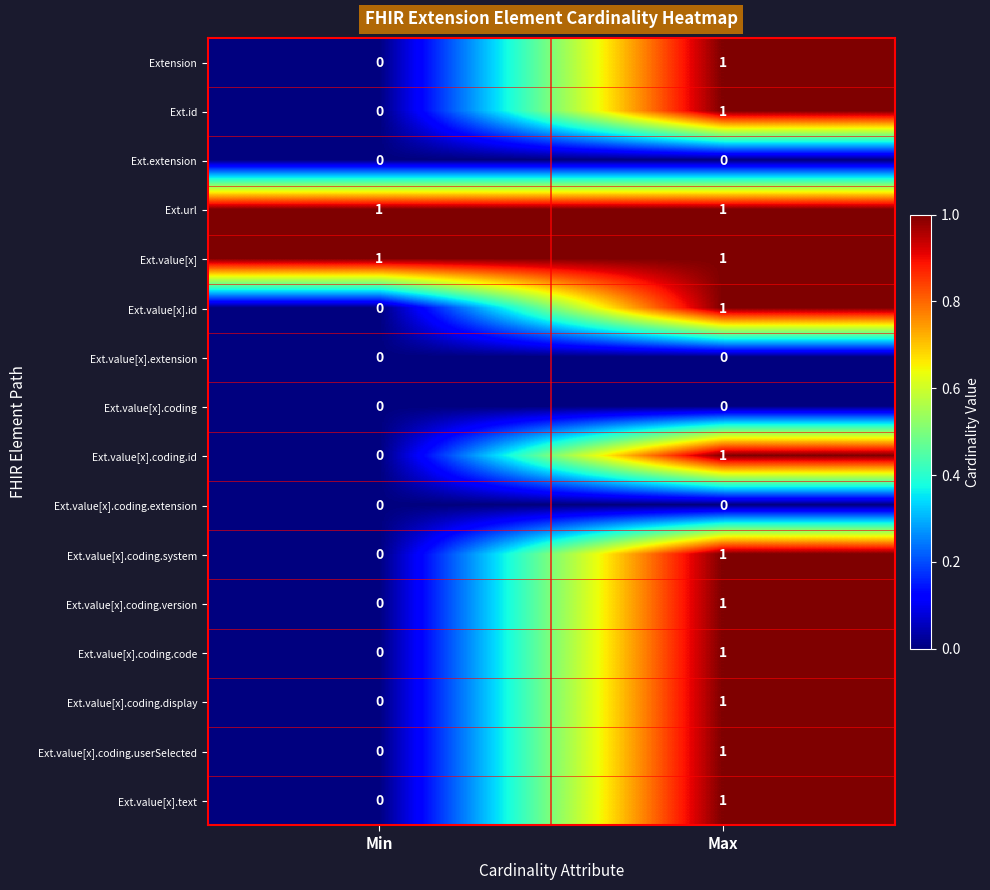

The value of Ext.value[x].coding.system at Min is 0. True or false?

True